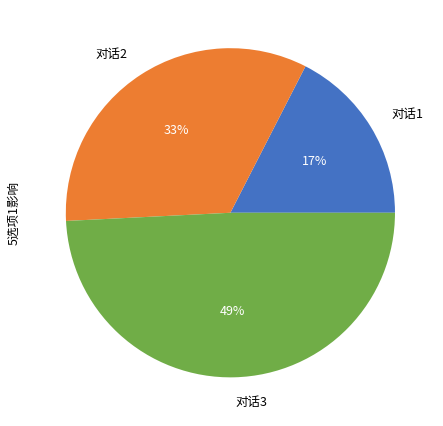

To the nearest percent, what is the average slice percentage?

33%